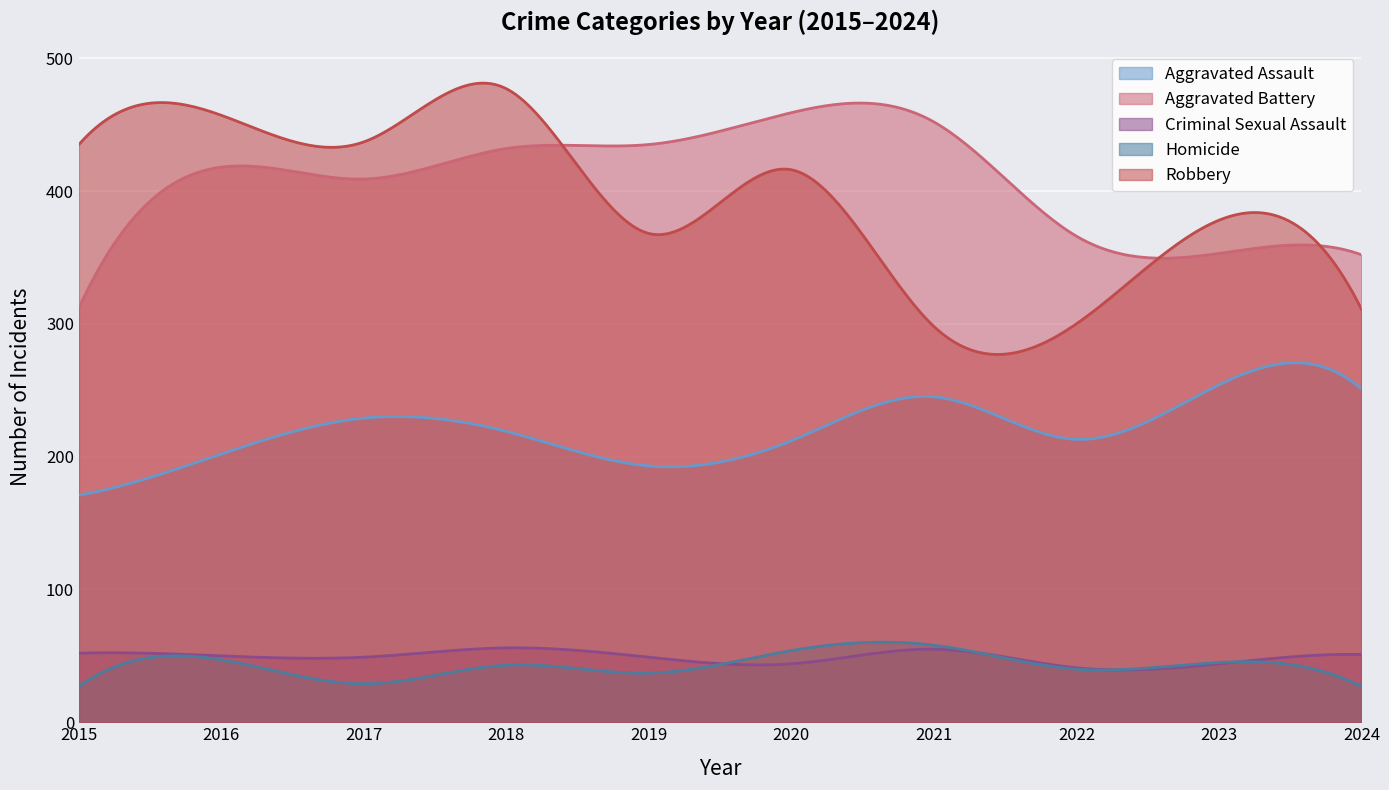

True or false: Aggravated Assault has a value of 279 at 2019.

False